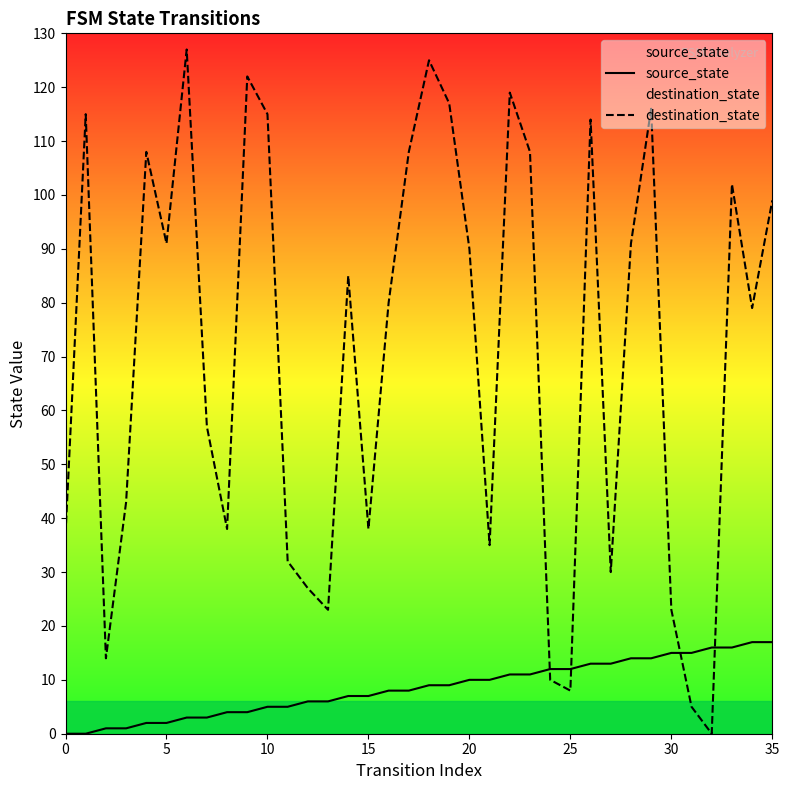

Which series has the widest spread of values?

destination_state